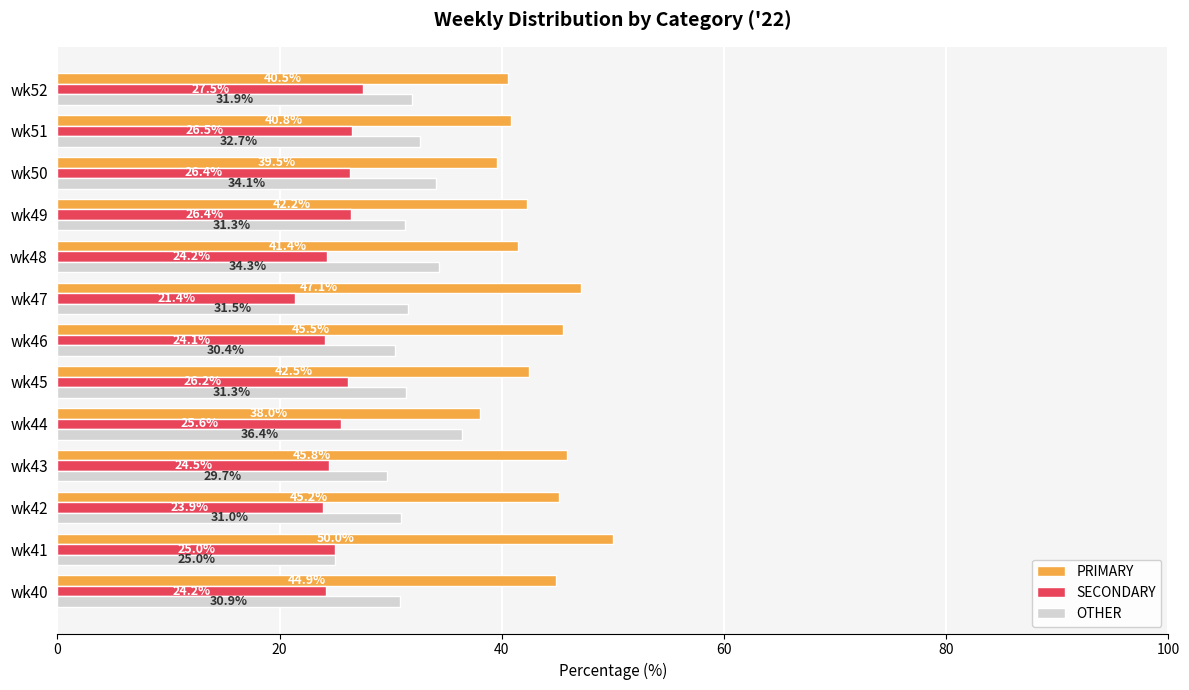

Which series has the largest range (max minus min)?

PRIMARY